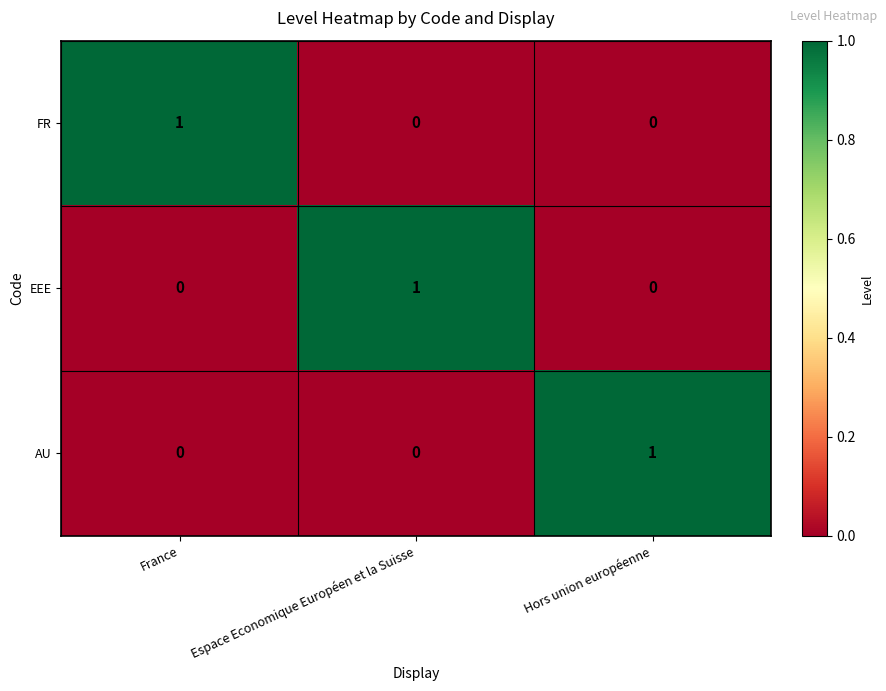

At how many categories does at least one series exceed 0?

3